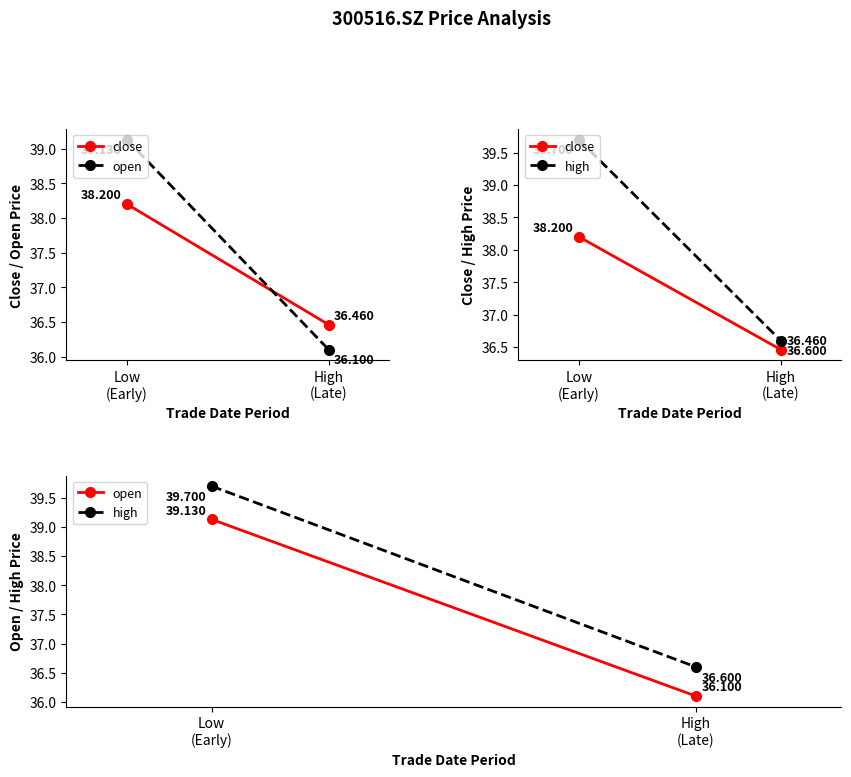

Reading left to right, extract all data points from this chart.

close: 38.2	36.5
open: 39.1	36.1
high: 39.7	36.6